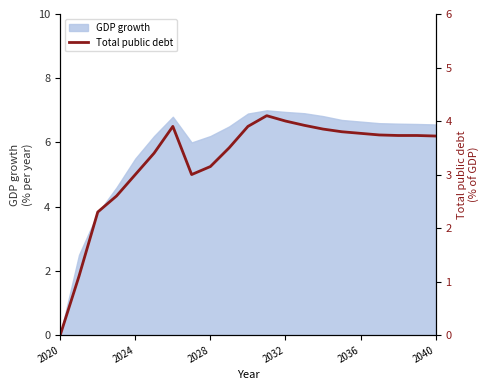

Reading left to right, list all the values displayed in this chart.

0.0	1.1	2.3	2.6	3.0	3.4	3.9	3.0	3.1	3.5	3.9	4.1	4.0	3.9	3.9	3.8	3.8	3.7	3.7	3.7	3.7